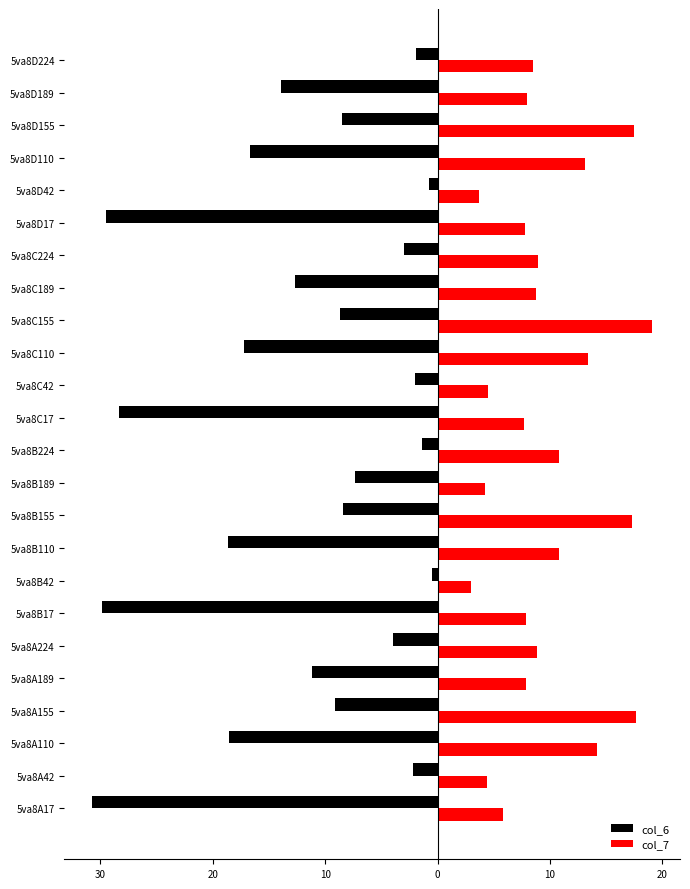

What are all the series names shown in the legend?

col_6, col_7